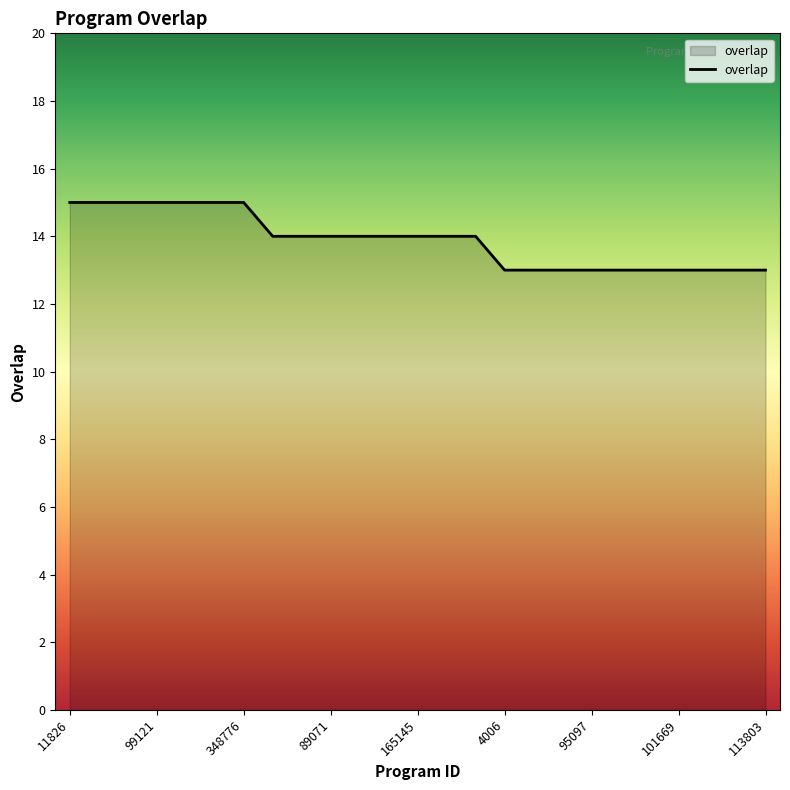

What is the smallest value displayed?

13